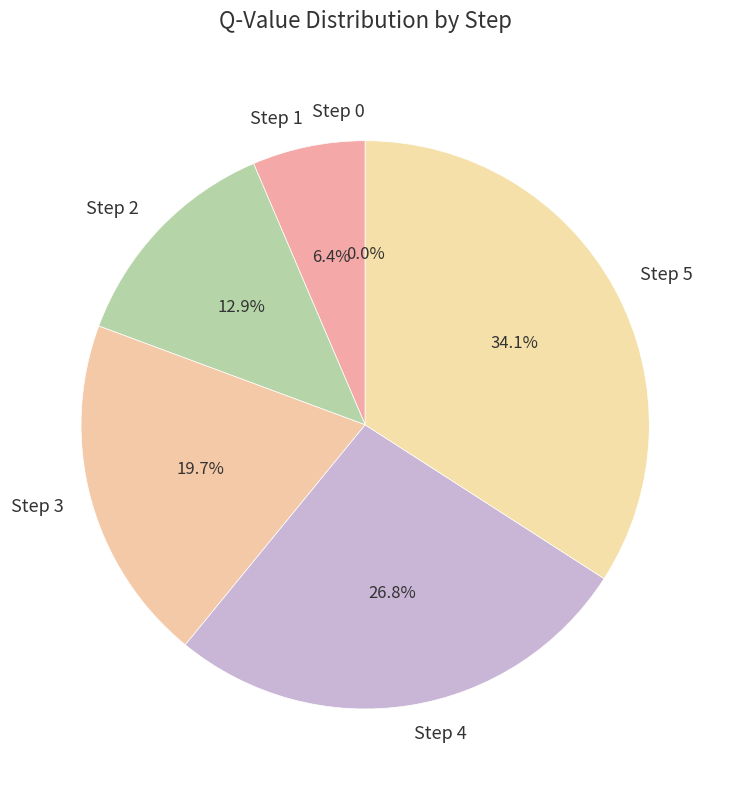

Is there a majority slice in this chart?

No